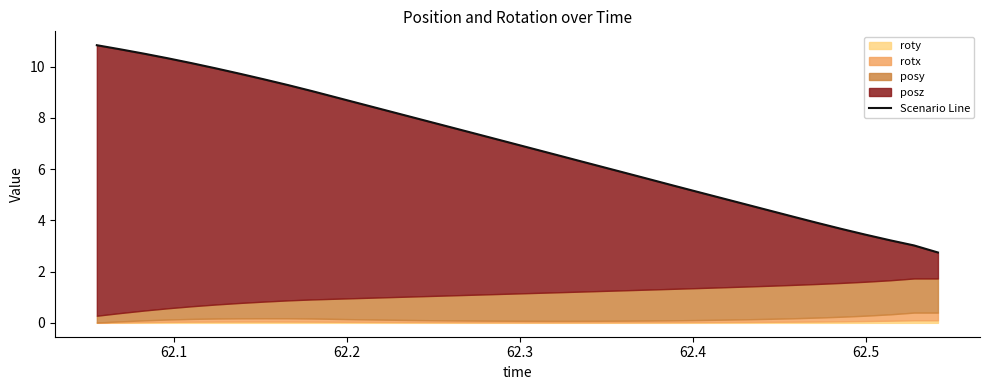

Reading left to right, extract all data points from this chart.

10.8	10.7	10.5	10.3	10.1	9.9	9.7	9.5	9.3	9.0	8.8	8.6	8.3	8.1	7.8	7.6	7.3	7.1	6.8	6.6	6.3	6.1	5.9	5.6	5.4	5.1	4.9	4.6	4.4	4.1	3.9	3.7	3.4	3.2	3.0	2.7